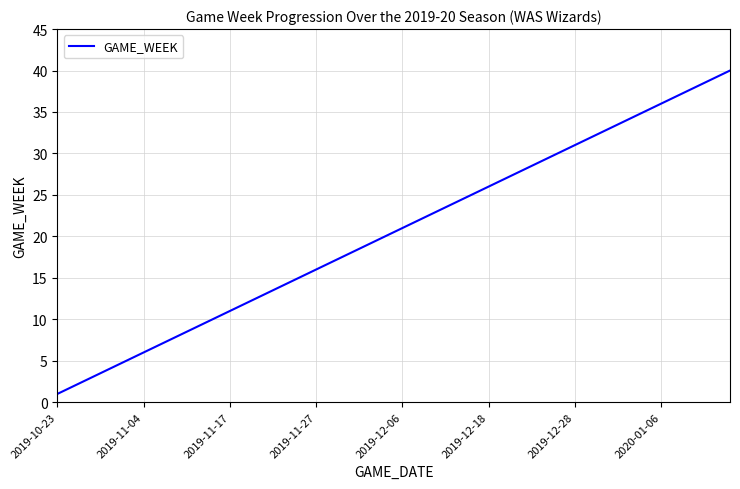

What is the difference between the maximum and minimum values?

39